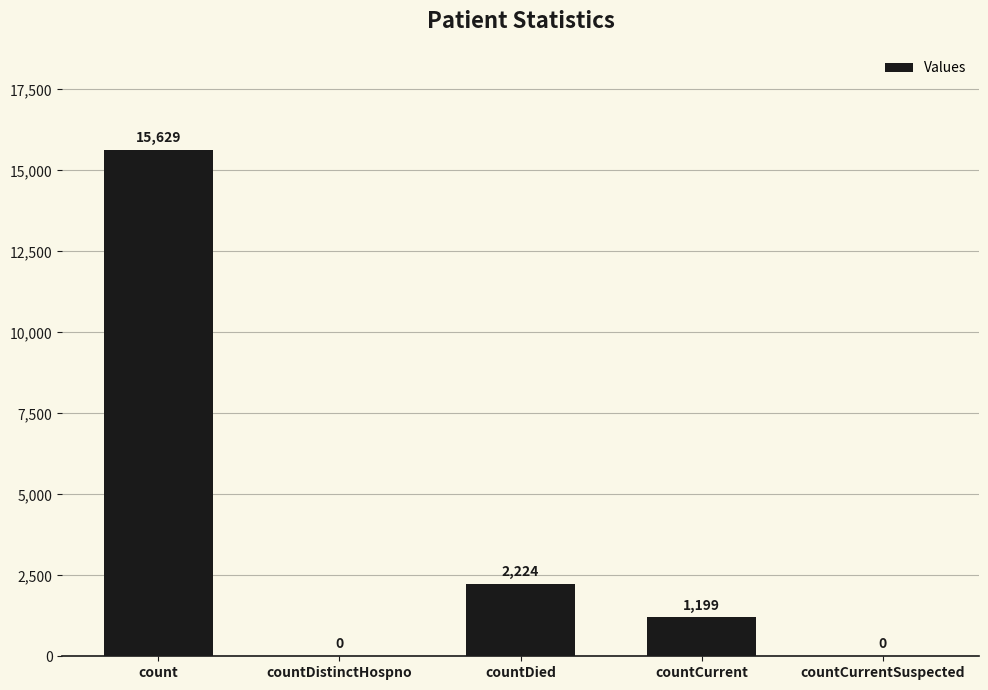

Reading right to left, transcribe all the data shown in this chart.

countCurrentSuspected=0	countCurrent=1199	countDied=2224	countDistinctHospno=0	count=15629